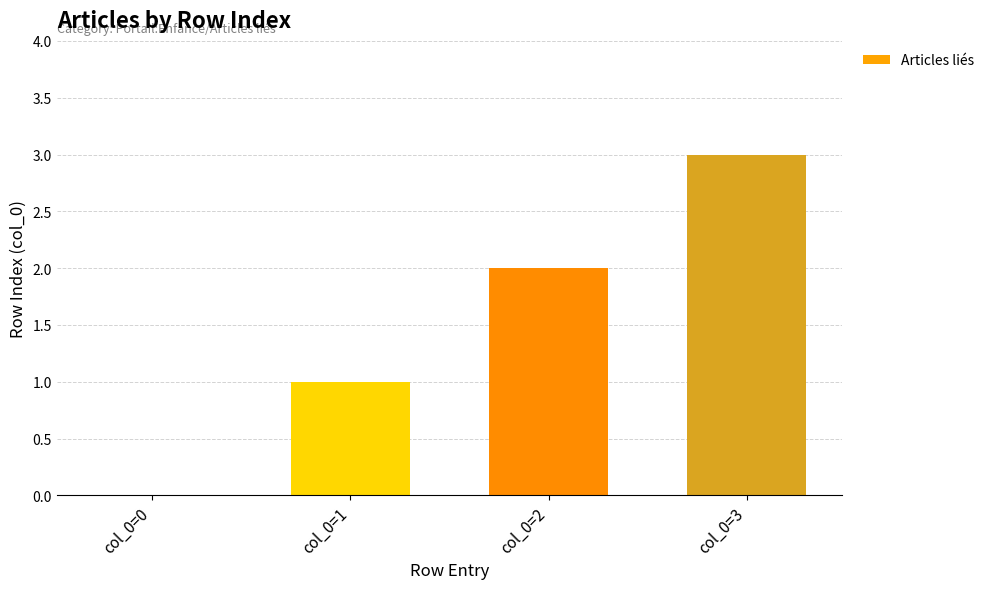

What is the difference between the values at col_0=2 and col_0=3?

1